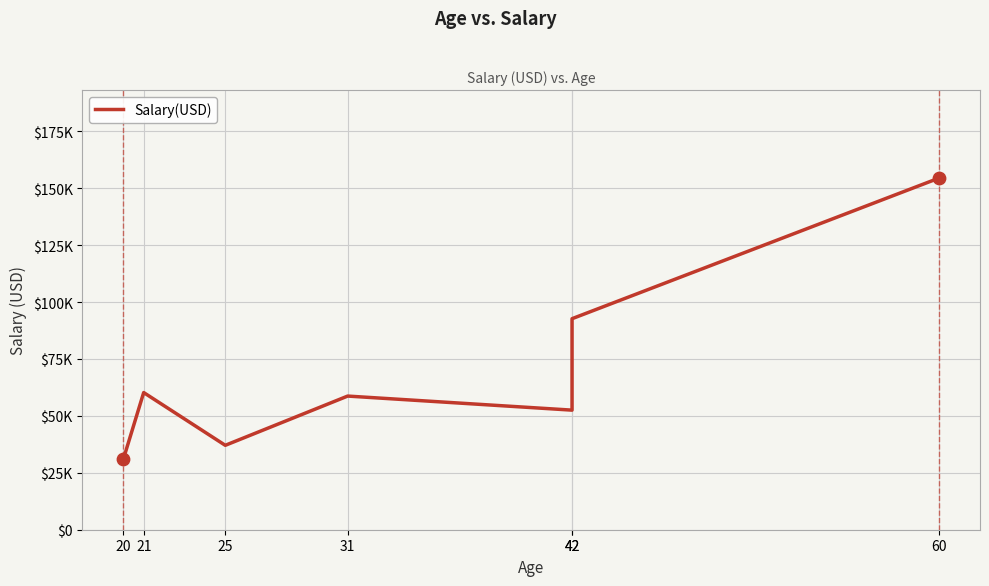

Between 42 and 31, which is larger?

42